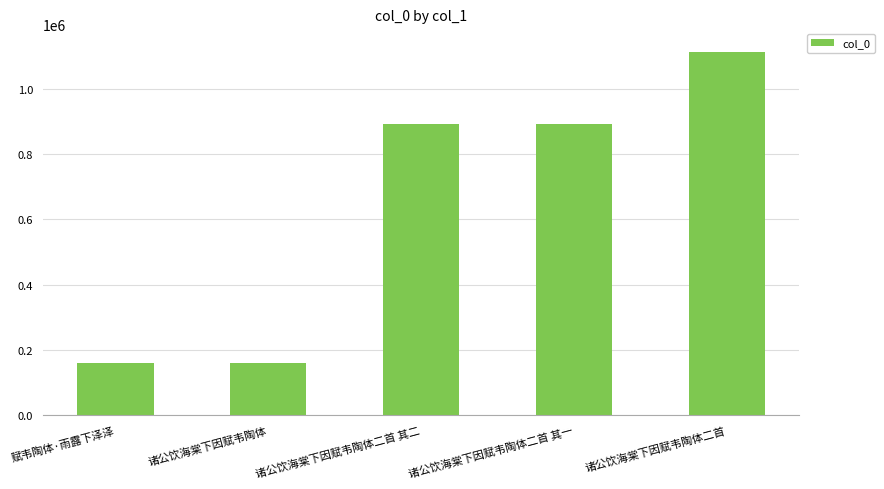

What is the minimum value shown in the chart?

158664